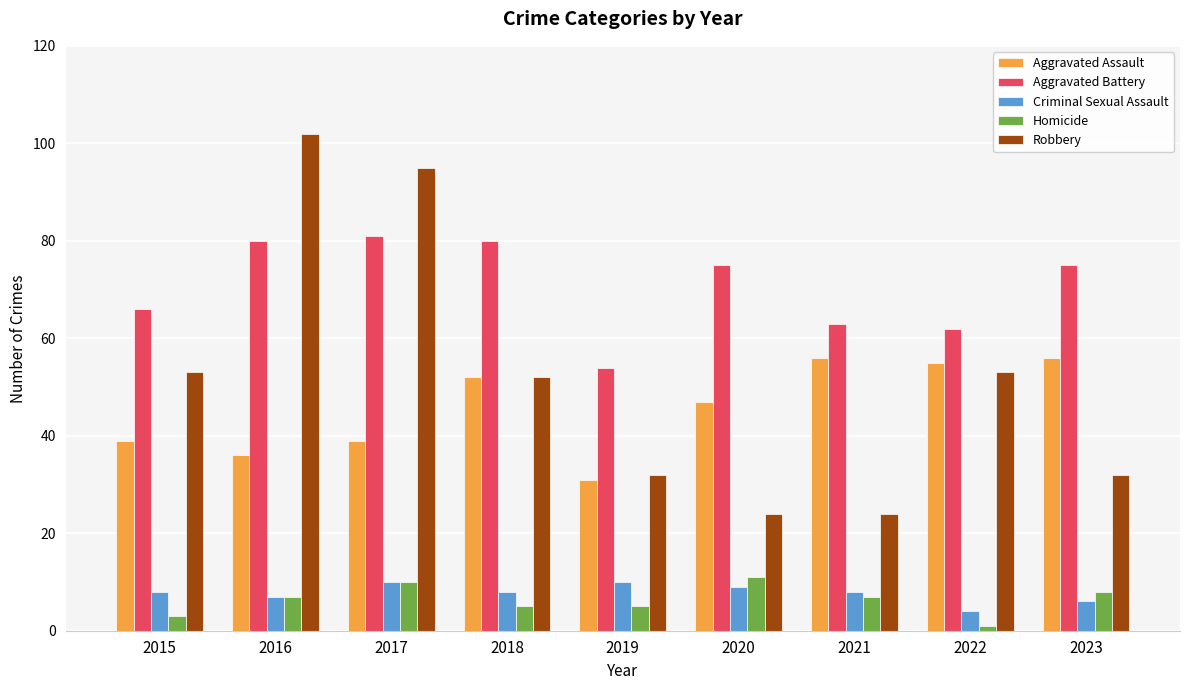

What are all the series names shown in the legend?

Aggravated Assault, Aggravated Battery, Criminal Sexual Assault, Homicide, Robbery